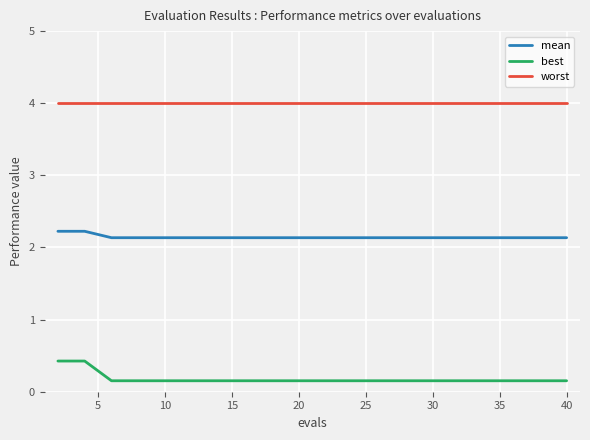

What is the minimum value shown in the chart?

0.2